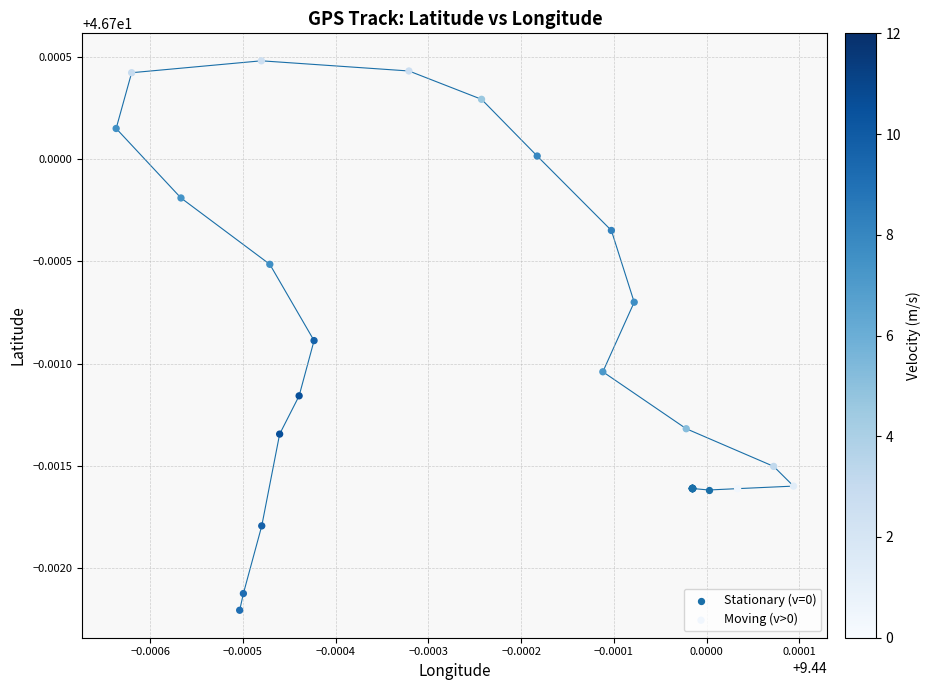

Which series reaches the minimum Y coordinate?

Moving (v>0)